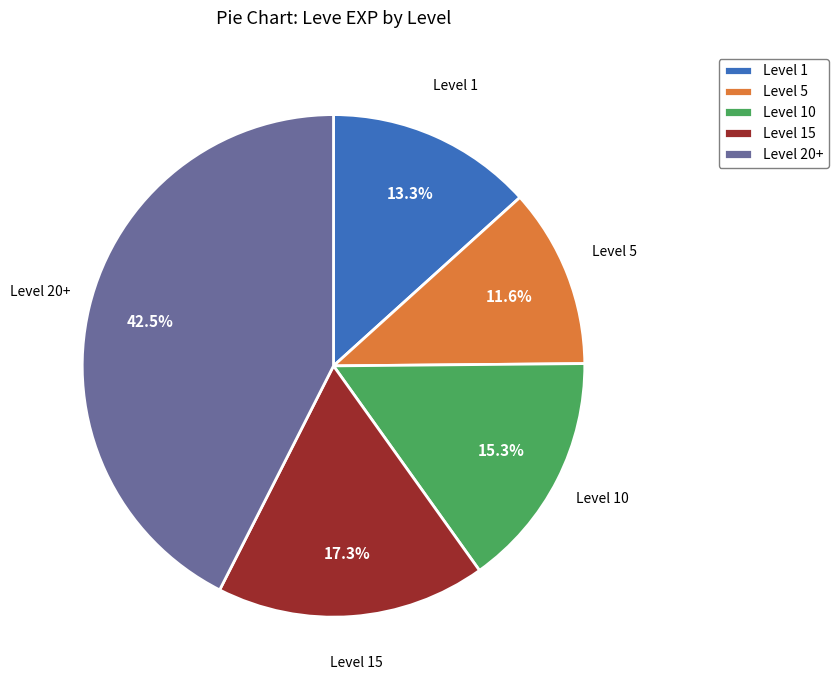

How many slices are in this pie chart?

5